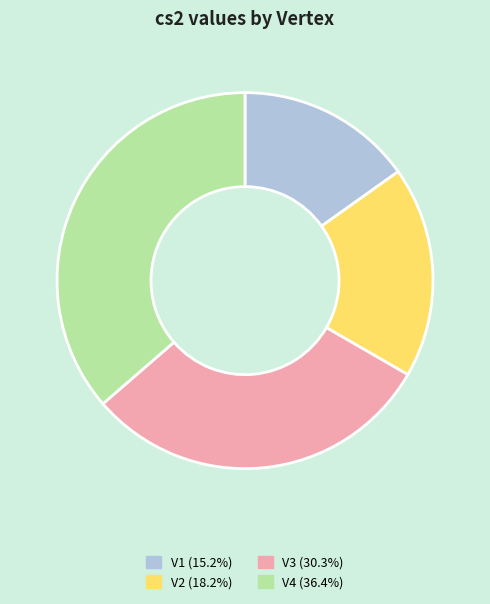

How many slices are in this pie chart?

4